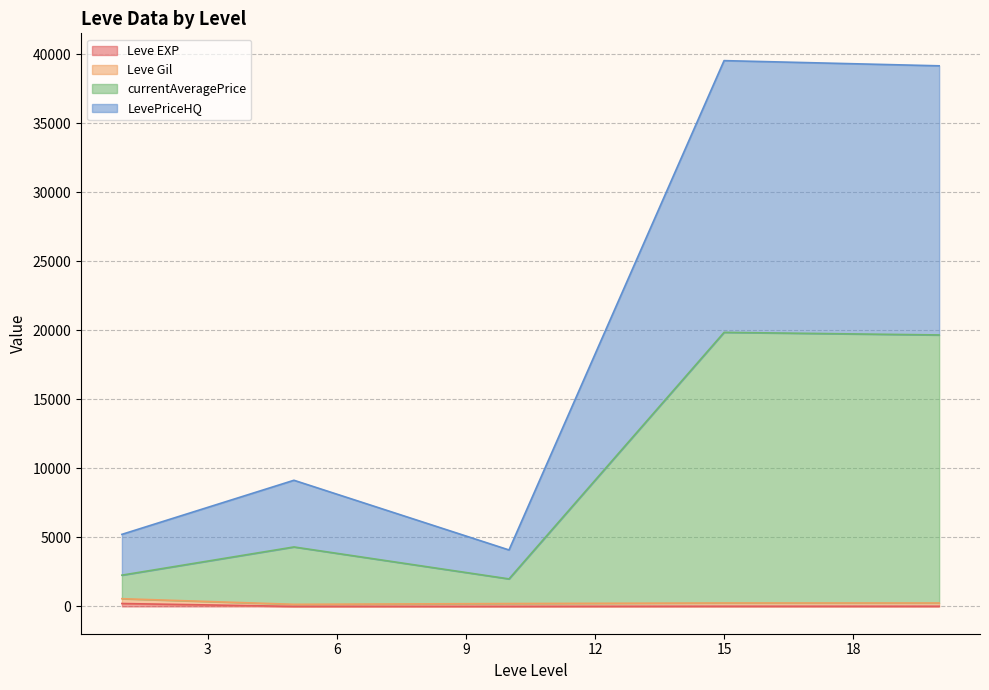

Does the chart display data point markers on the line(s)?

No